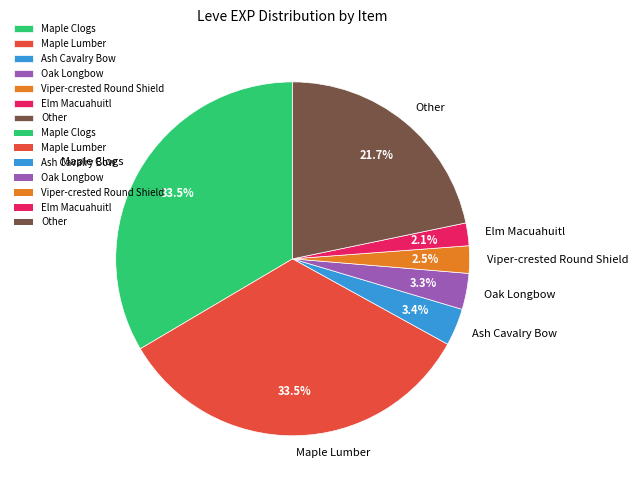

What is the ratio of the value at Oak Longbow to the value at Viper-crested Round Shield?

1.3